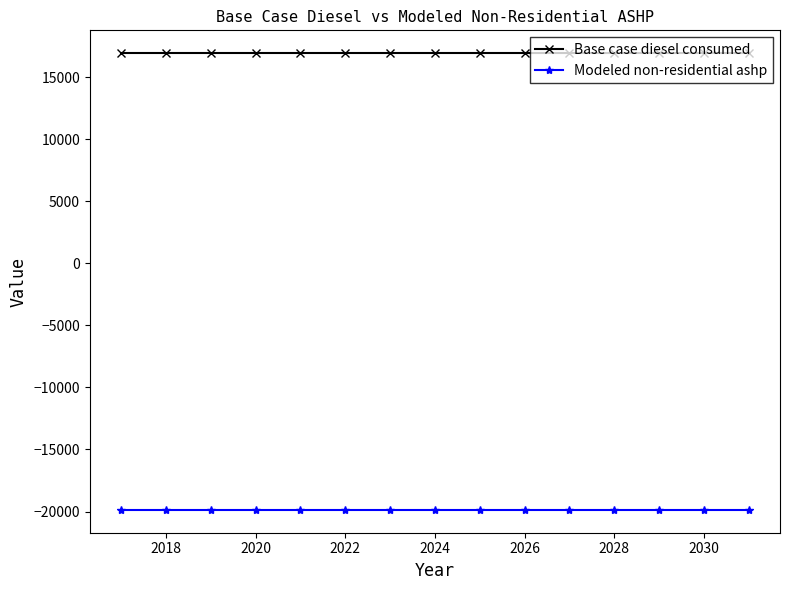

Which series has the largest total across all categories?

Base case diesel consumed